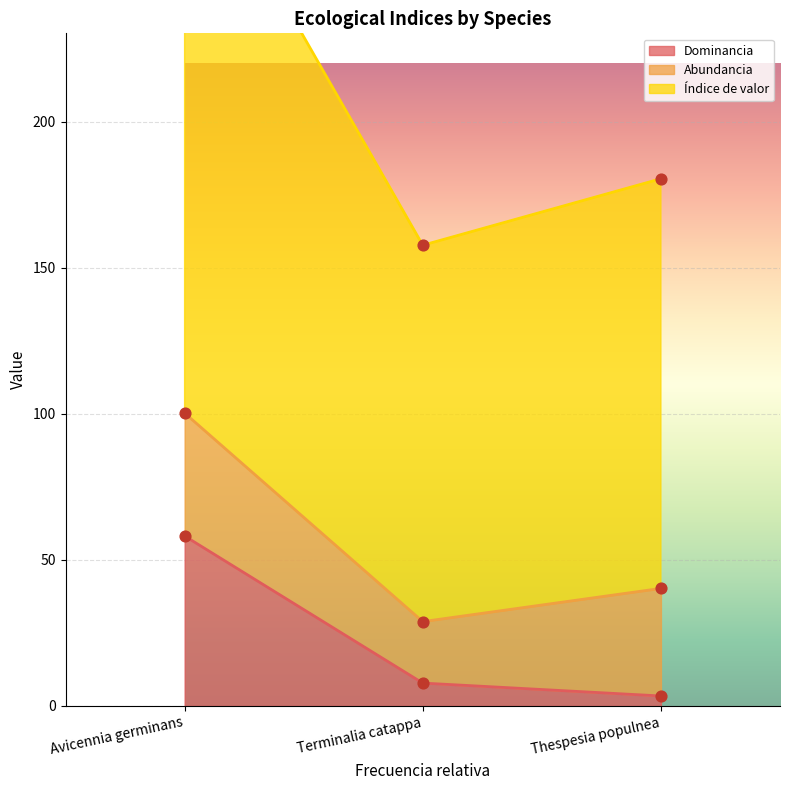

Which series reaches the maximum Y coordinate?

Índice de valor